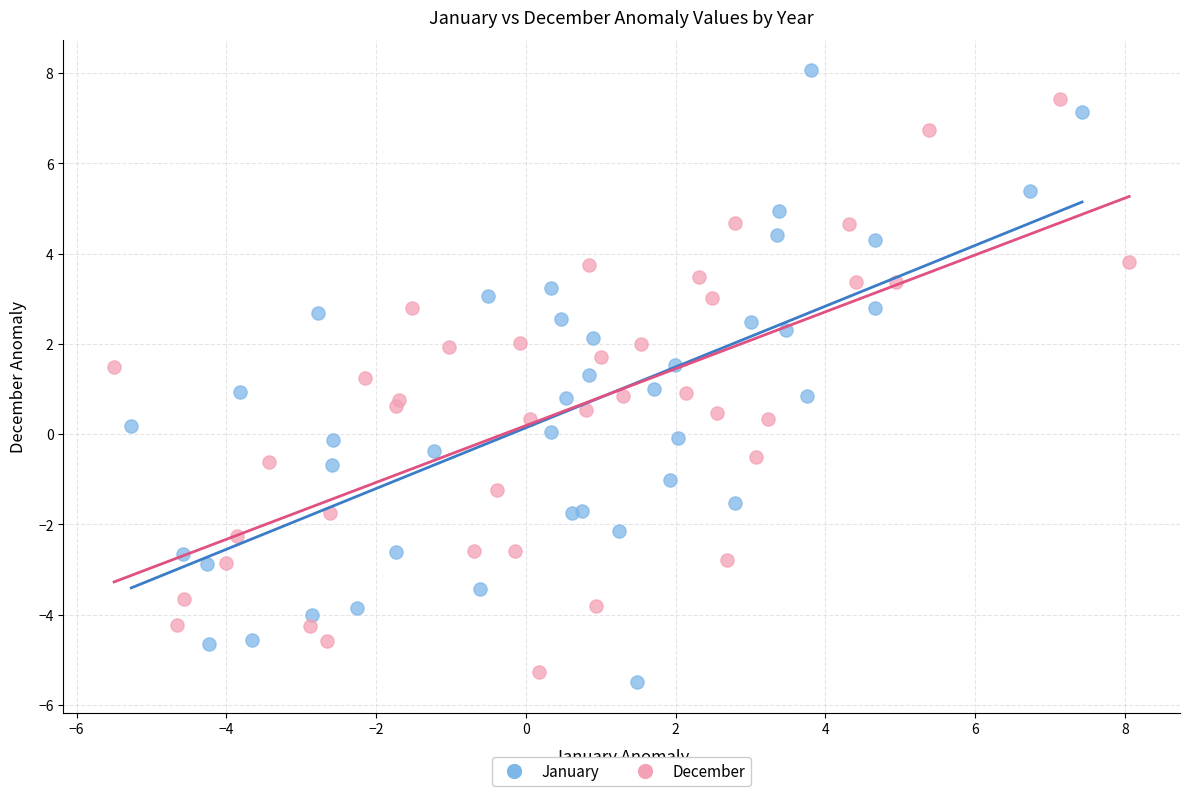

Which series reaches the maximum Y coordinate?

January